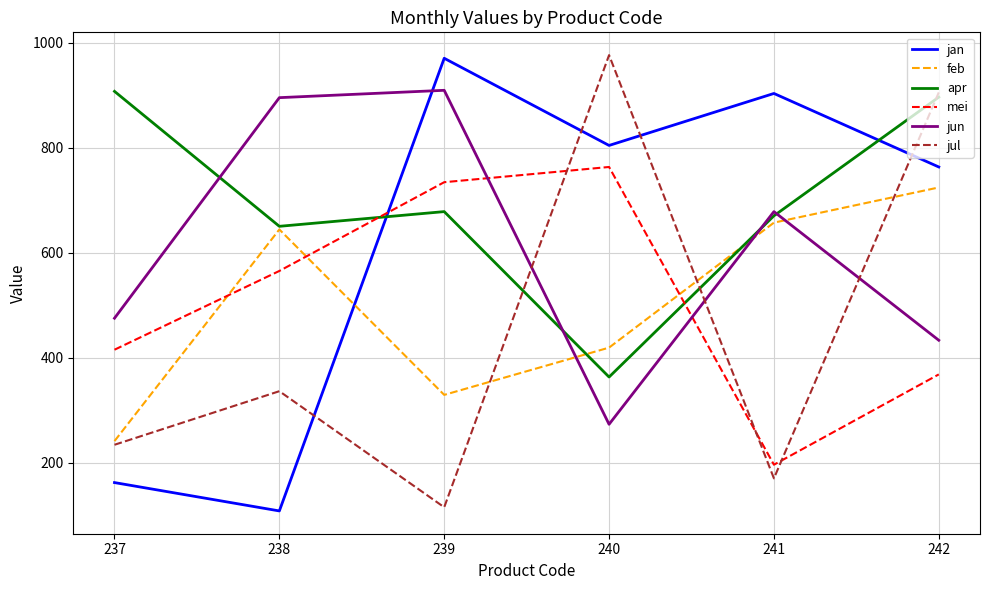

In jul, how many points are lower than both neighbors (excluding endpoints)?

2